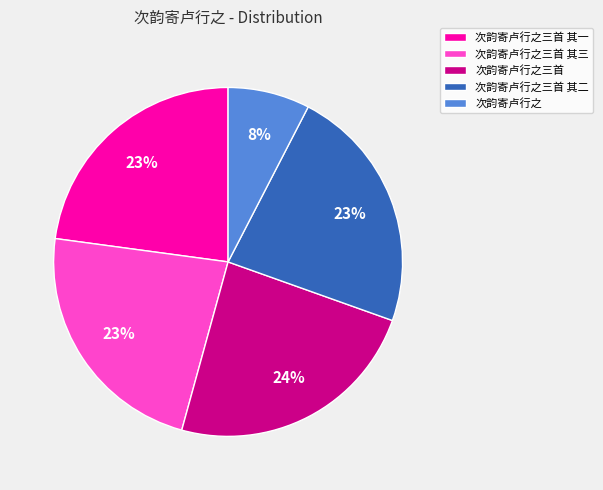

To the nearest percent, what percentage of the pie is 次韵寄卢行之三首 其二?

23%